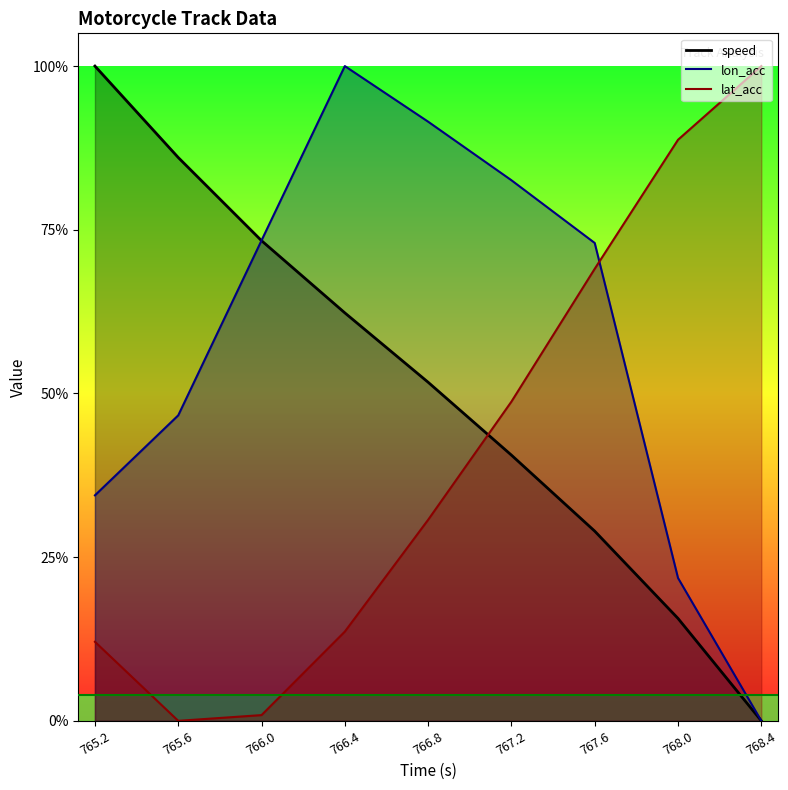

What is the label of the 7th point from the right?

766.0